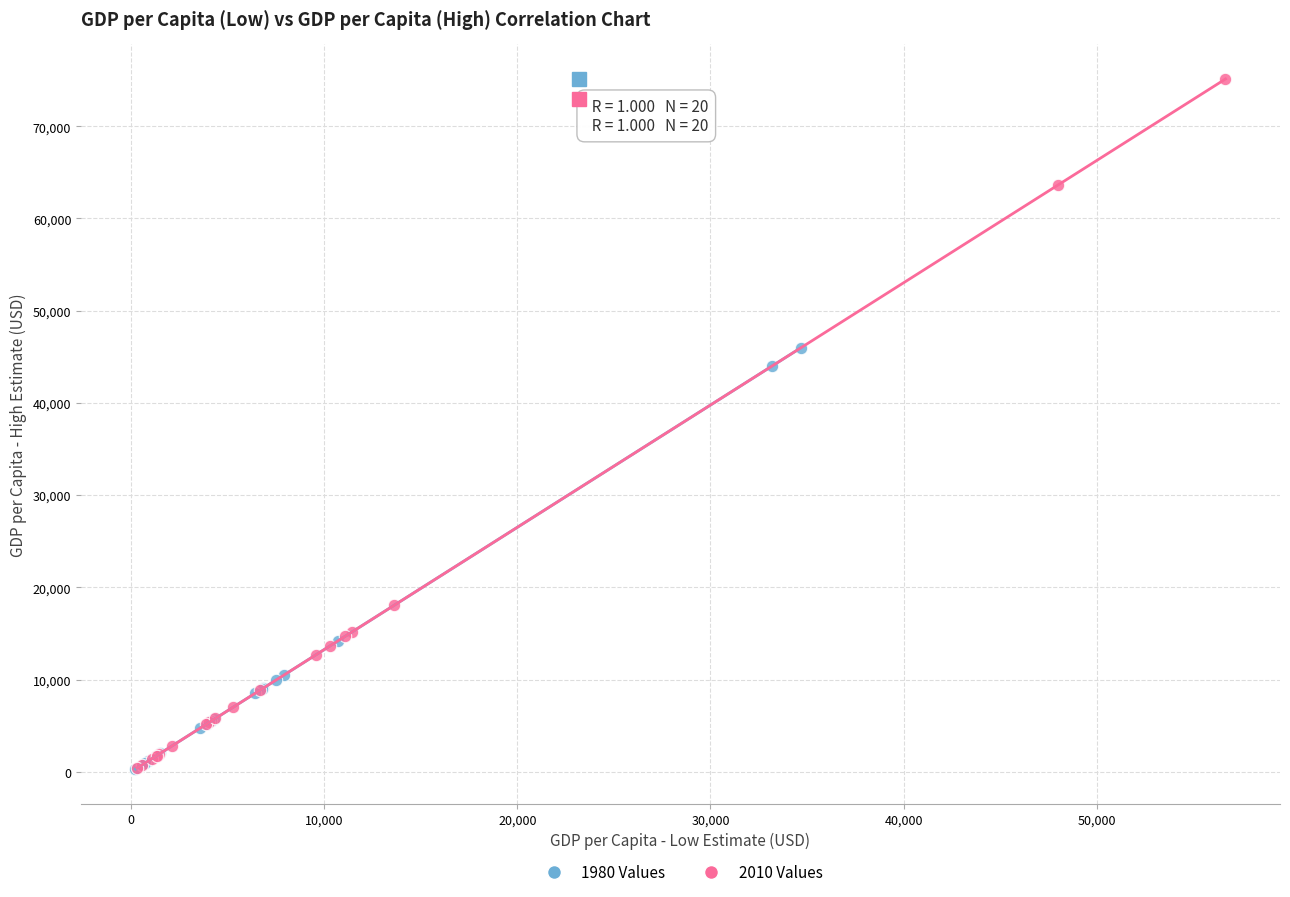

Which series contains the highest Y value?

2010 Values